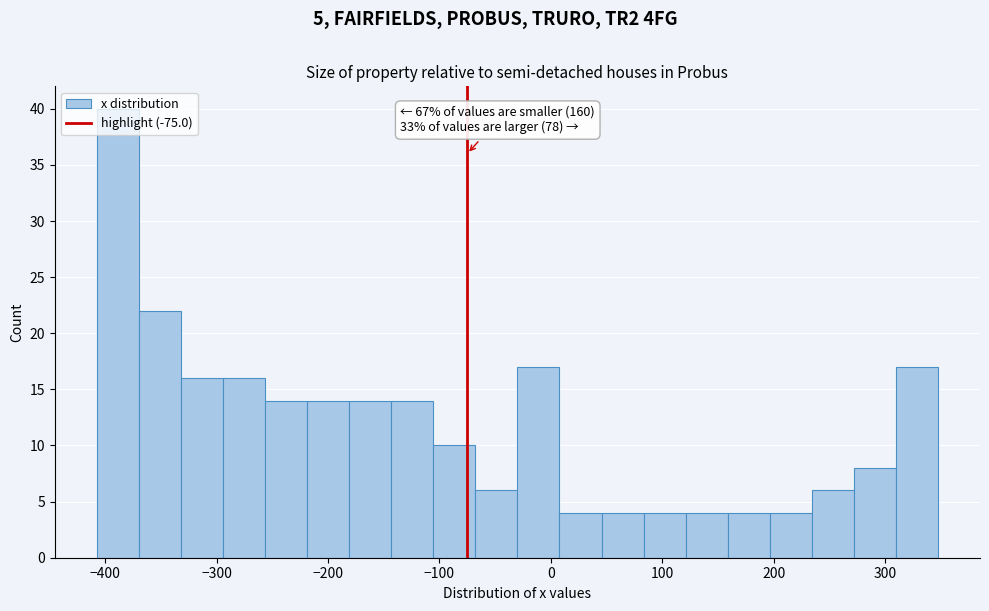

Read against the x-axis, roughly where is the centre of the tallest bar?

-390